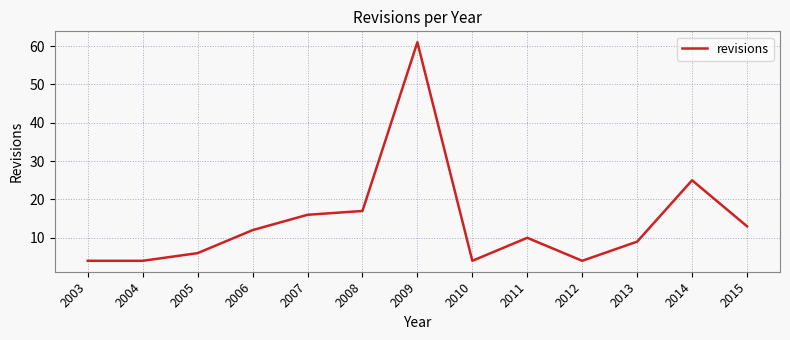

What is the change in value from 2008 to 2010?

-13